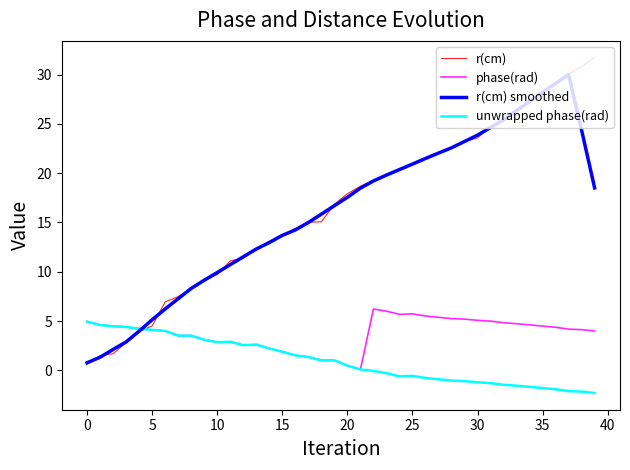

Which series has the largest range (max minus min)?

r(cm)